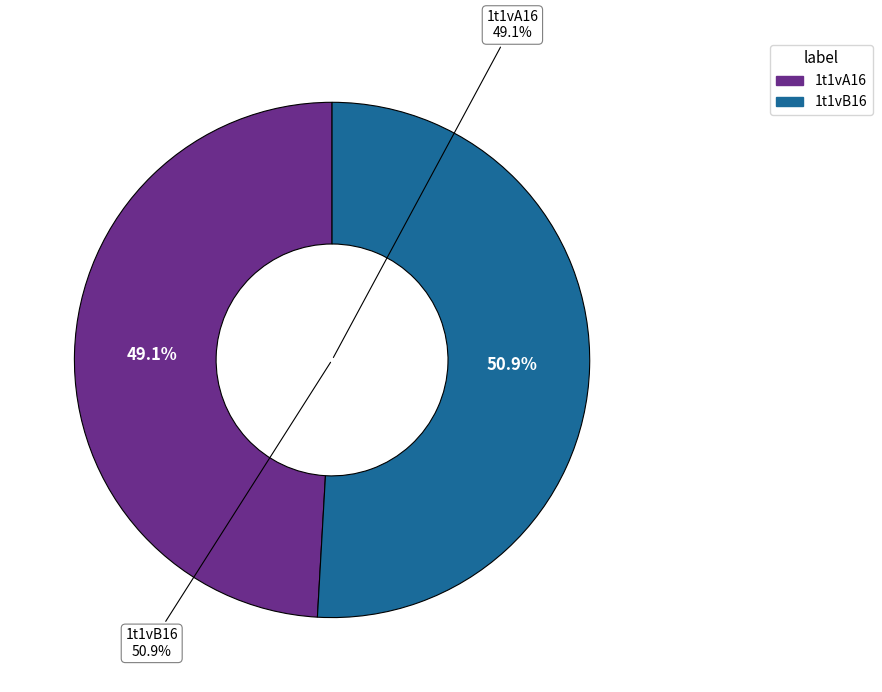

Which category has the smallest portion of the pie?

1t1vA16